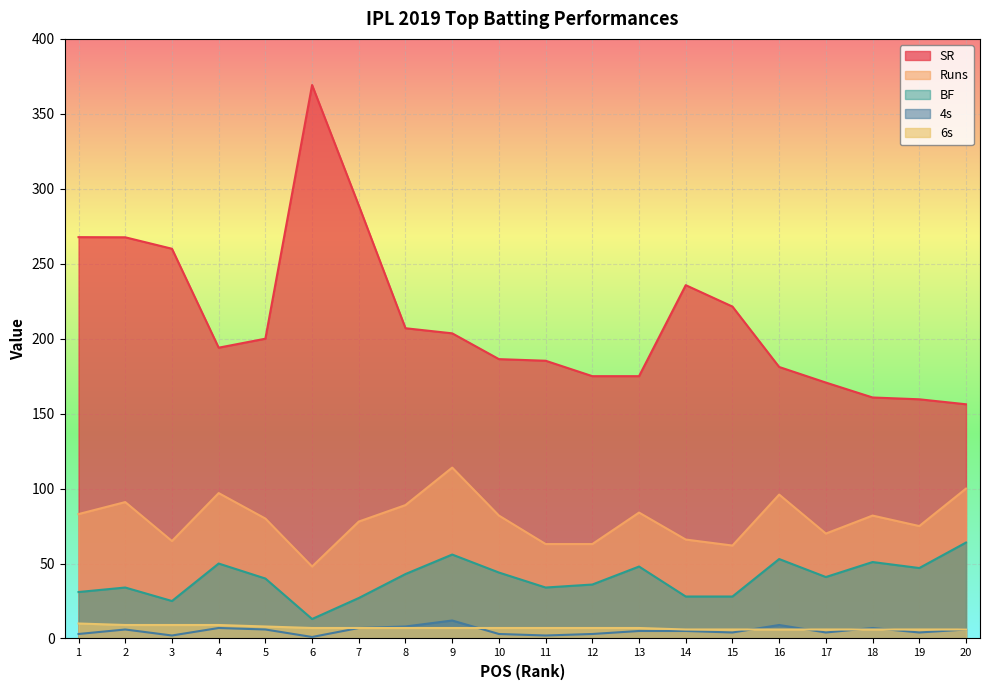

What are all the series names shown in the legend?

SR, Runs, BF, 4s, 6s